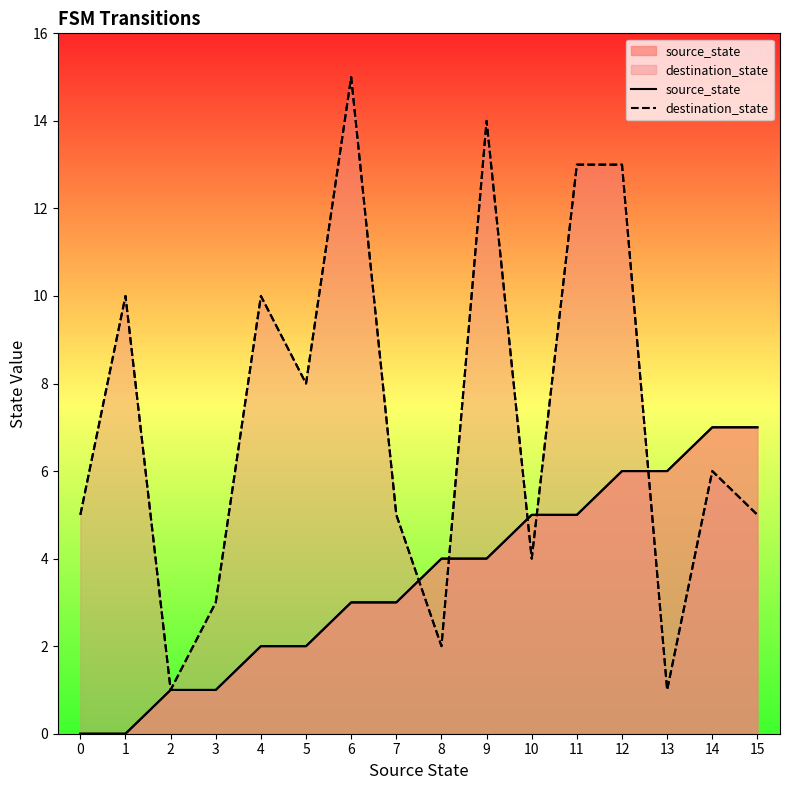

How many values in the destination_state series are below 6?

8